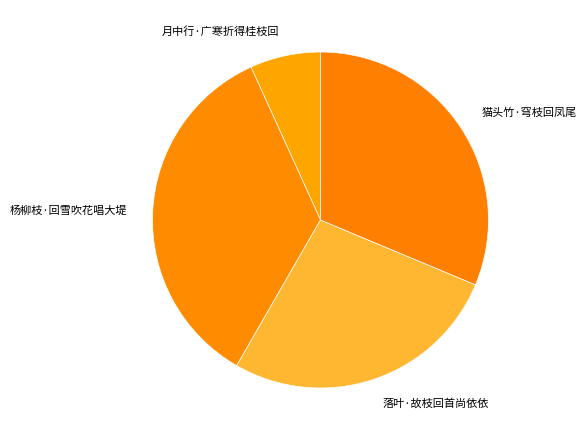

Do 猫头竹·穹枝回凤尾 and 落叶·故枝回首尚依依 together represent more than half of the pie?

Yes